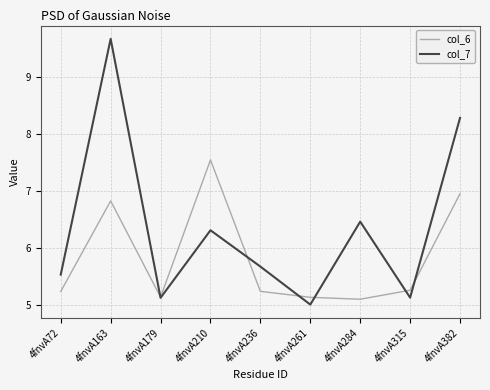

True or false: col_6 has a value of 8.7 at 4fnvA179.

False